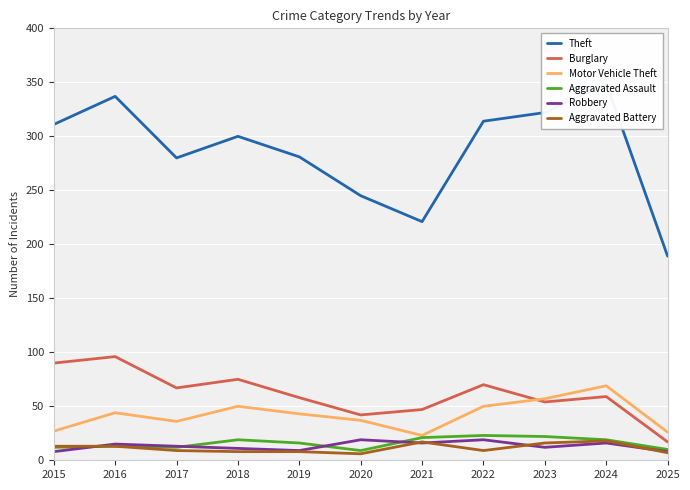

True or false: Robbery and Motor Vehicle Theft intersect in this chart.

False